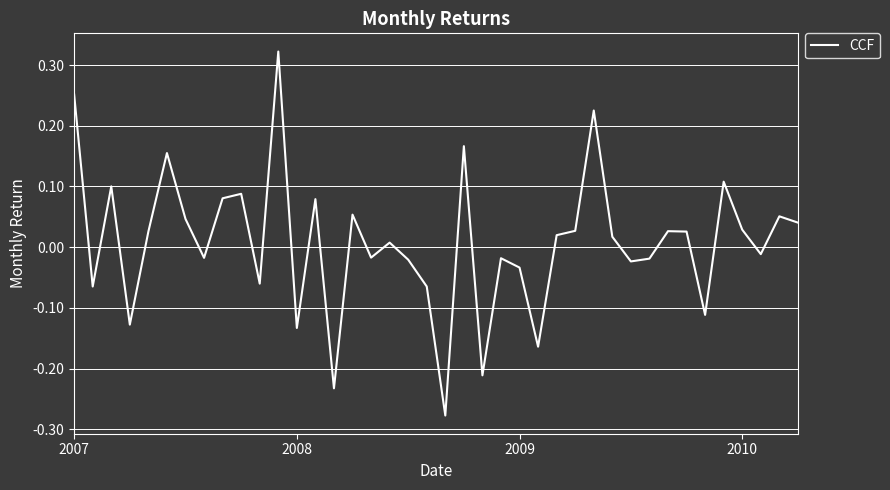

What is the difference between the maximum and minimum values?

0.6